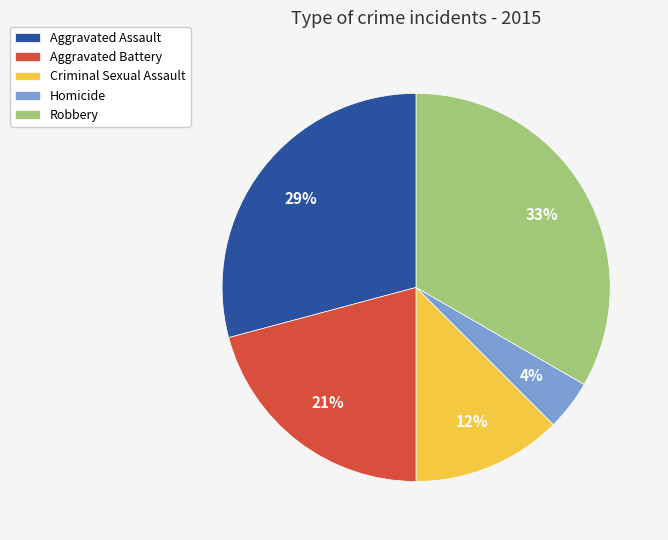

Approximately how many times larger is the value at Aggravated Assault compared to Aggravated Battery?

1.4